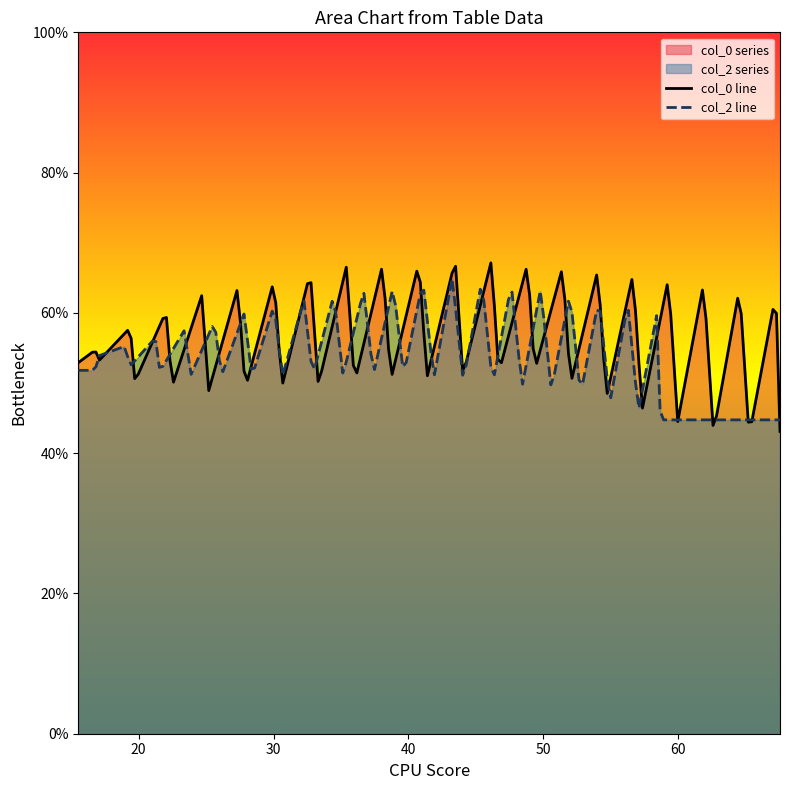

What is the highest value of the col_2 line series?

64.9